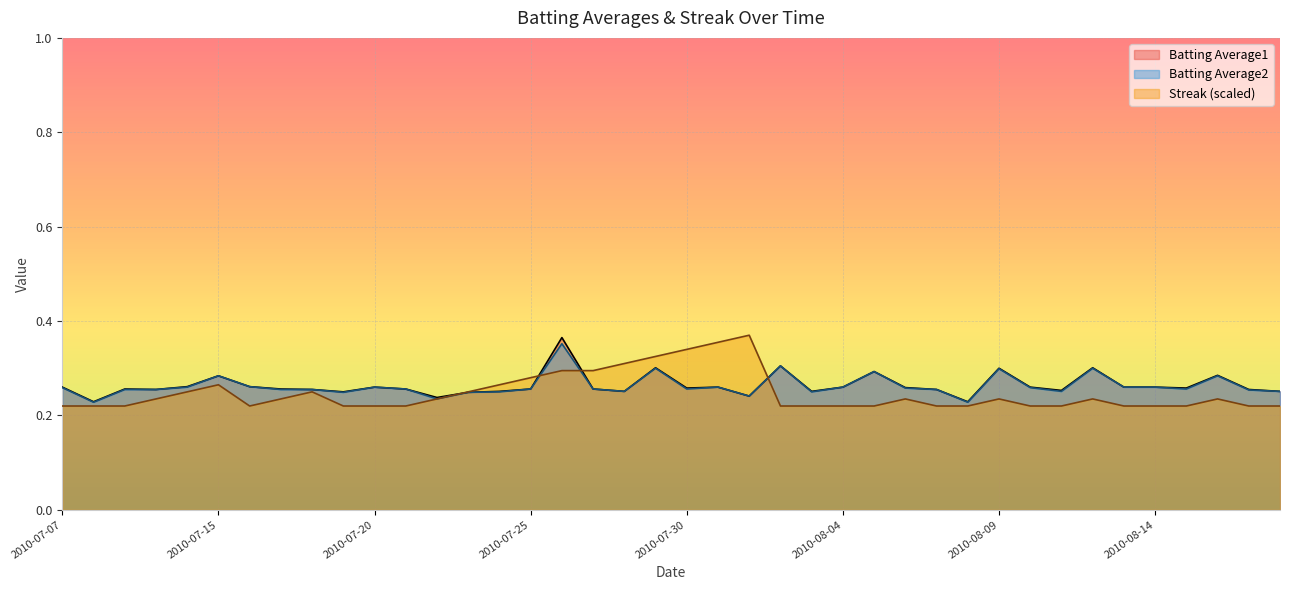

What is the smallest value displayed?

0.2